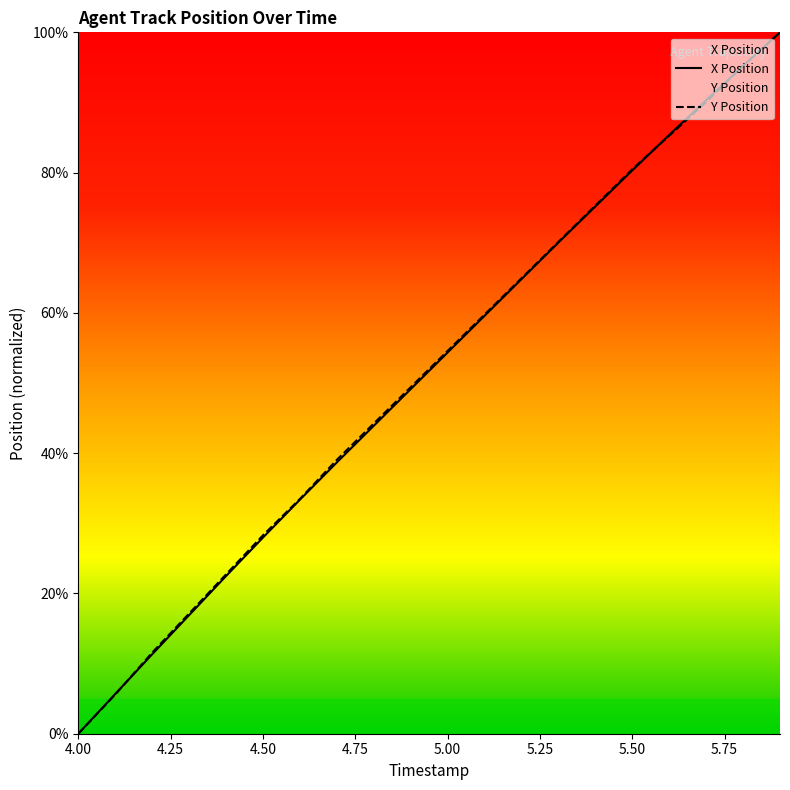

At which label does X Position reach its minimum?

4.00